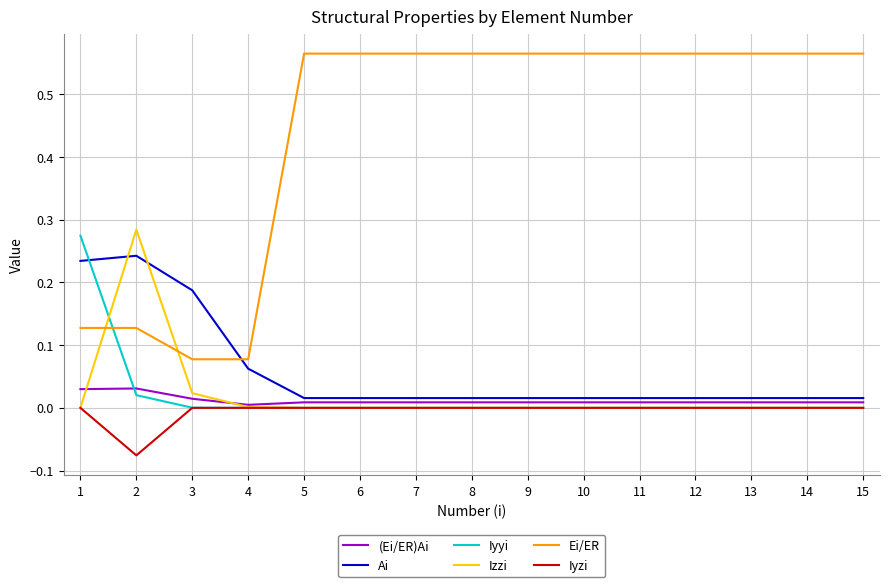

Which series has the largest range (max minus min)?

Ei/ER